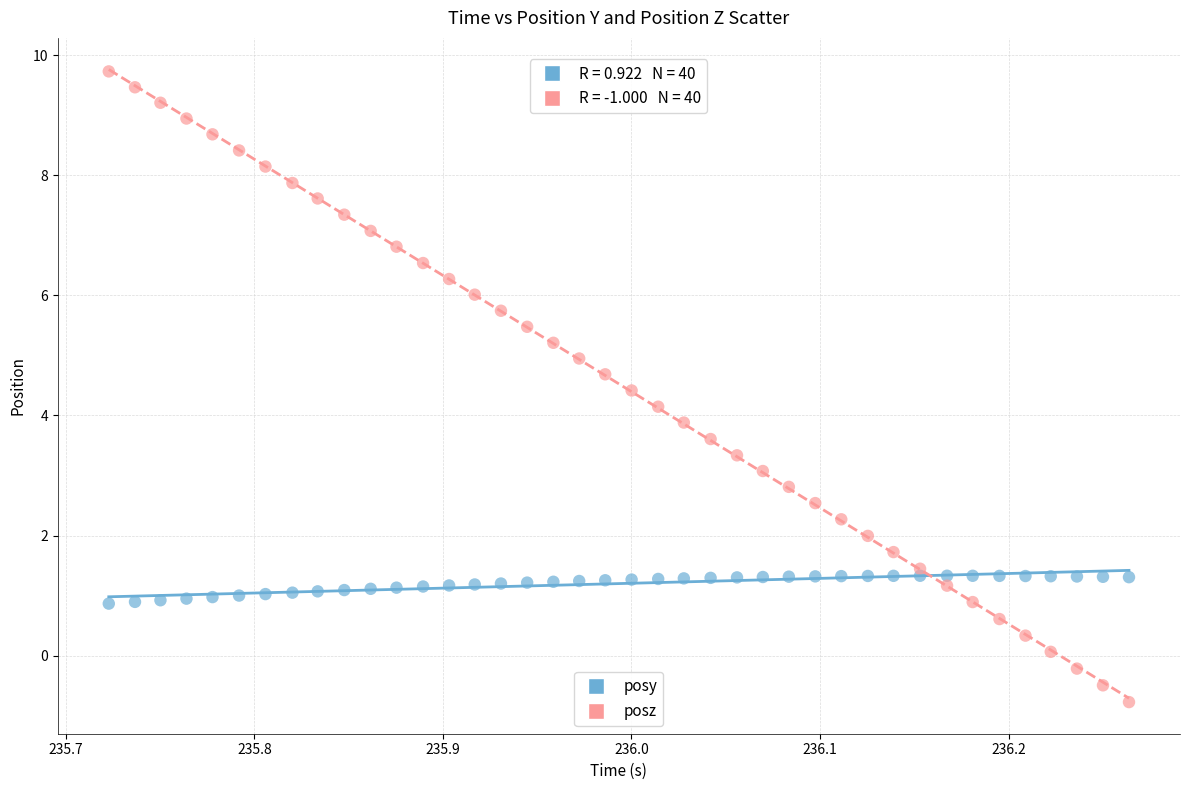

Which series has the widest spread of Y values?

posz